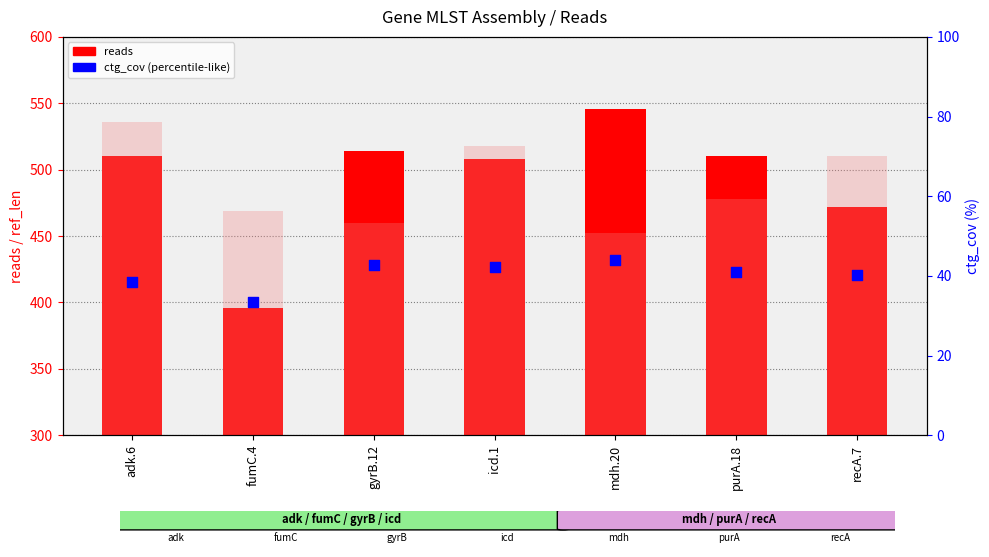

Is the value of reads at purA.18 greater than the value of ref_len at gyrB.12?

Yes